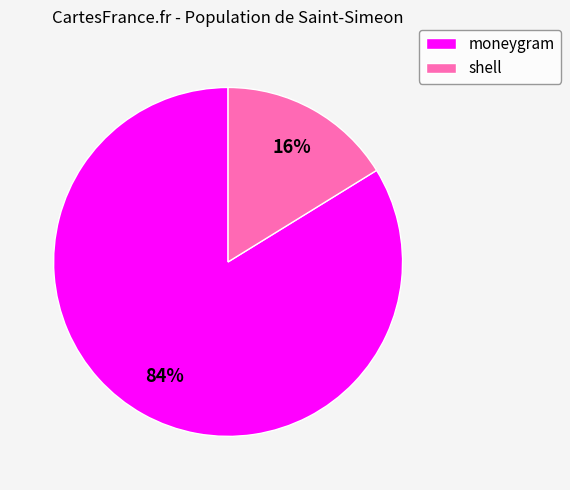

Is it true that moneygram is 96% of the pie?

False